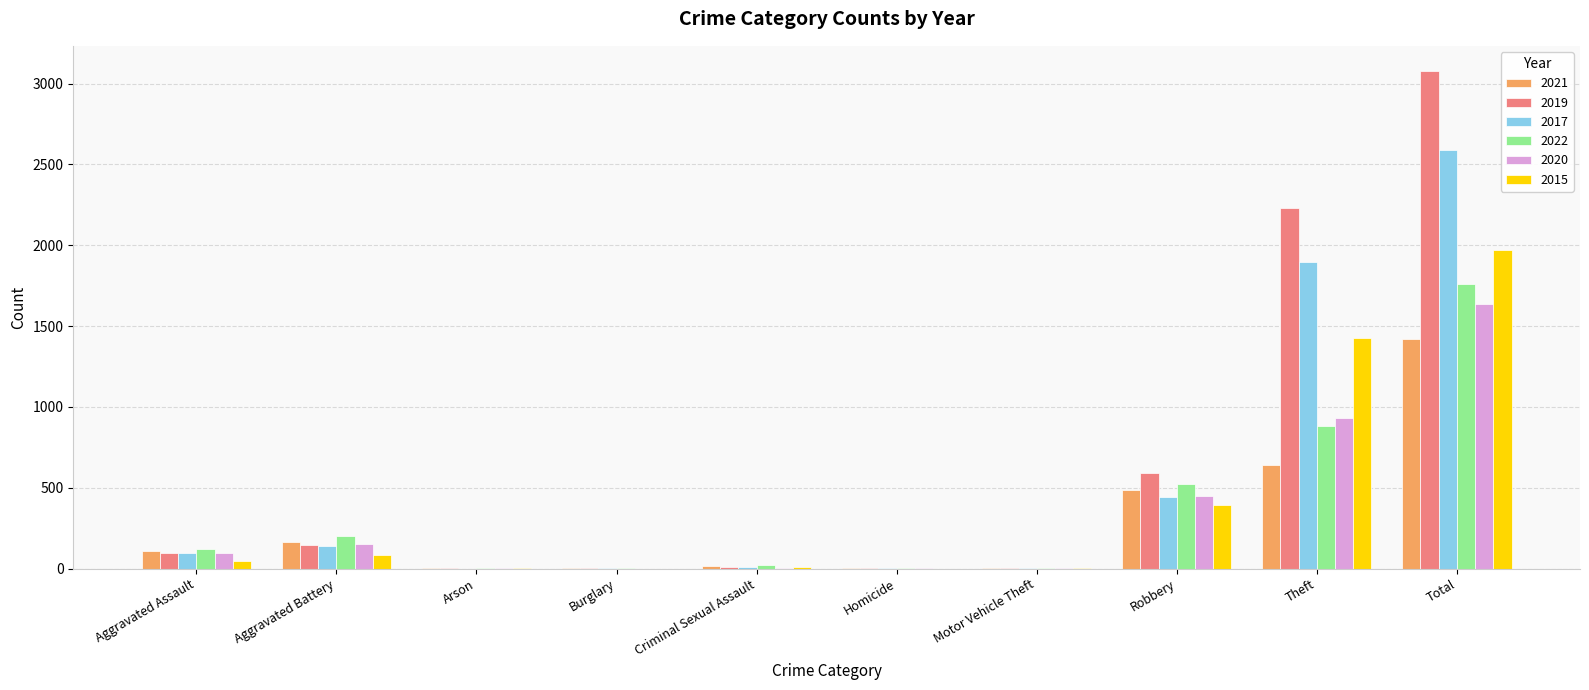

What is the maximum value shown in the chart?

3080